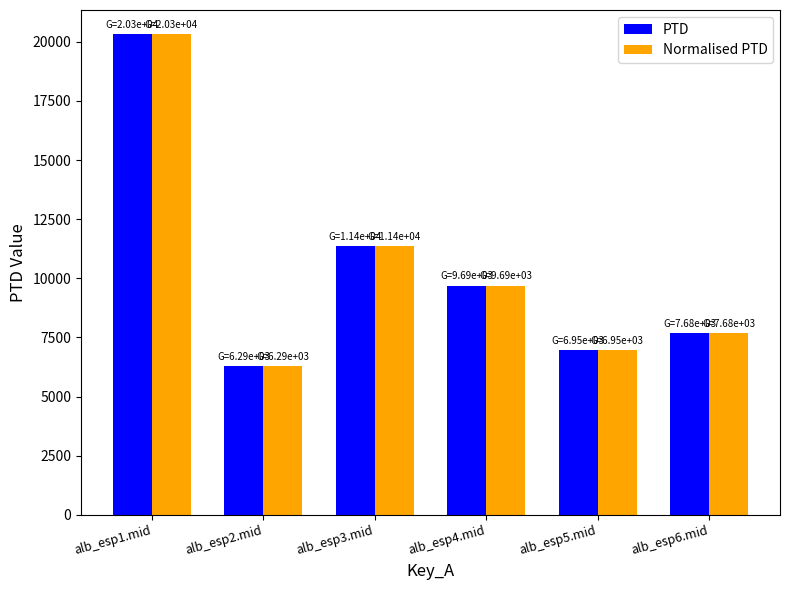

Is the value of PTD at alb_esp1.mid greater than the value of Normalised PTD at alb_esp3.mid?

Yes